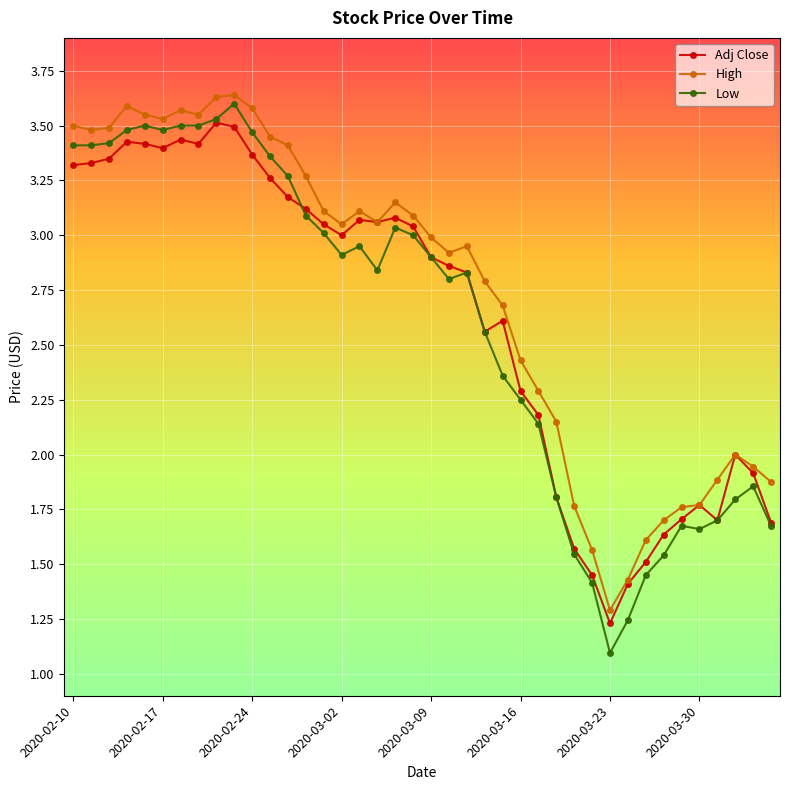

What is the minimum value shown in the chart?

1.1